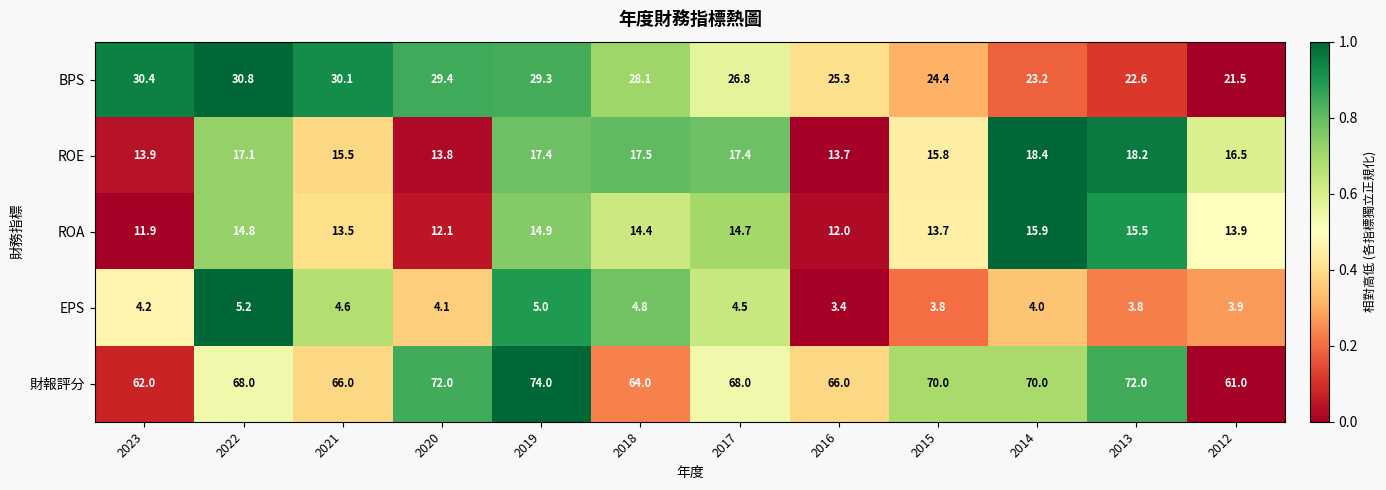

Is the value of ROA at 2015 greater than the value of 財報評分 at 2016?

No